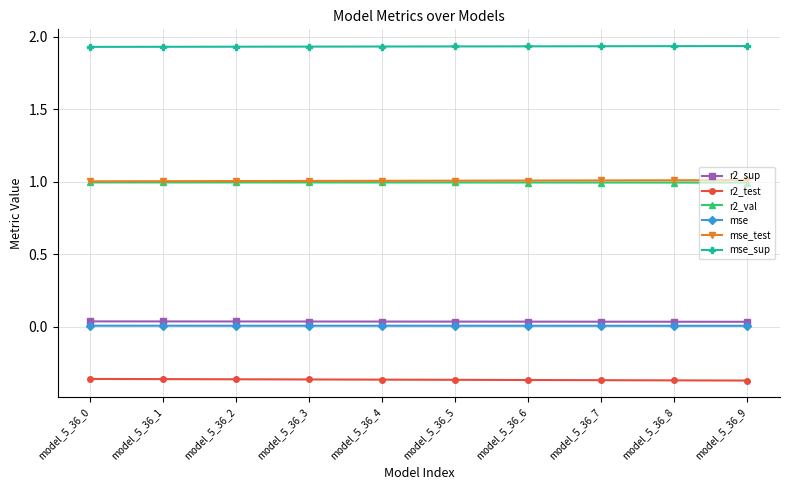

At how many categories does at least one series exceed 0?

10